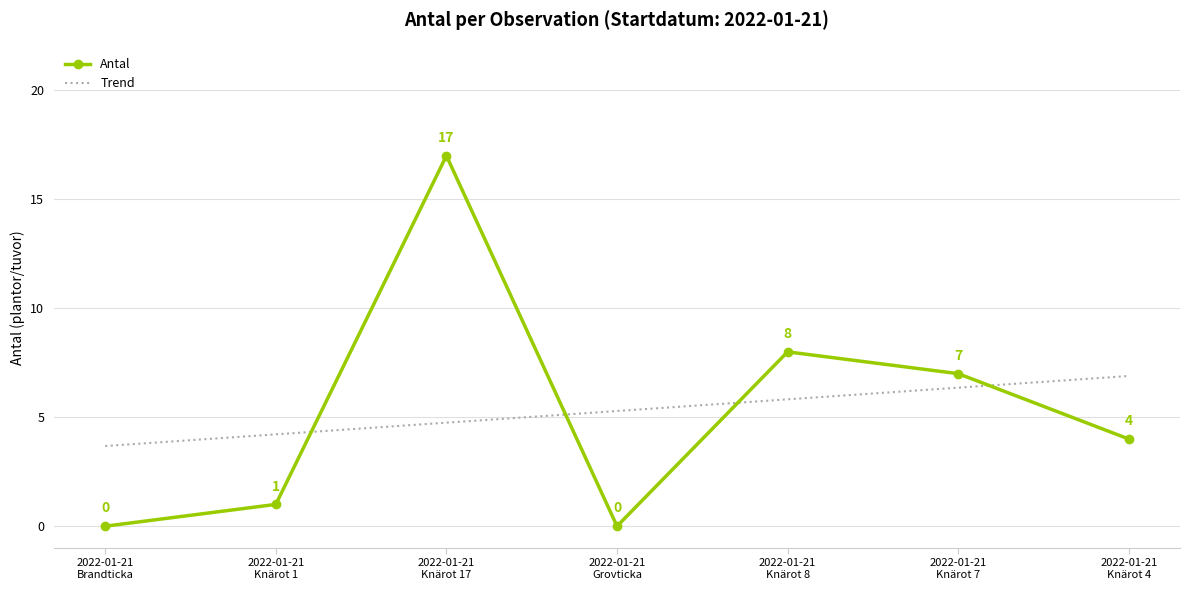

What is the maximum value for Trend?

6.9